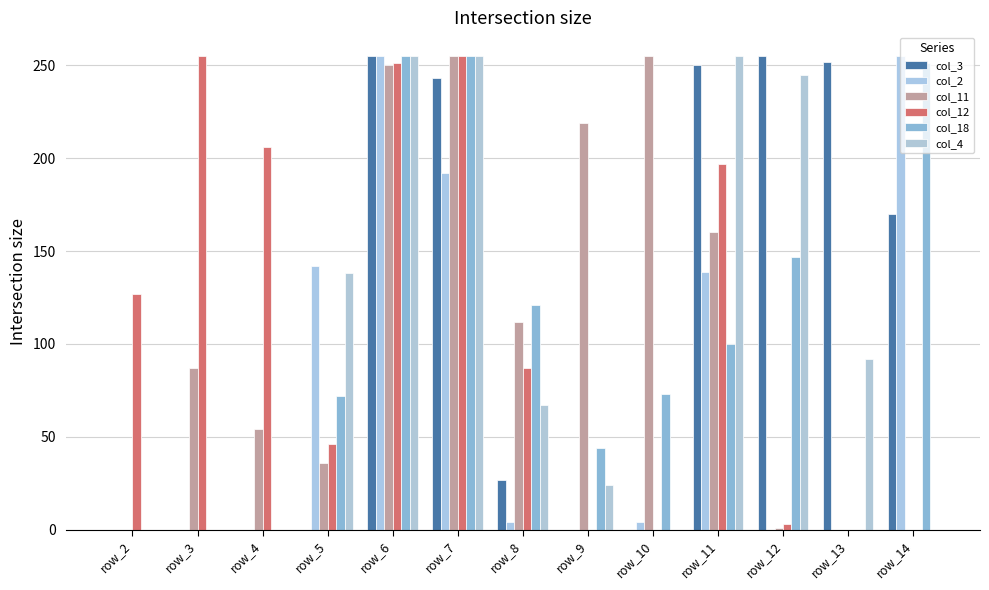

Count the number of categories in the chart.

13